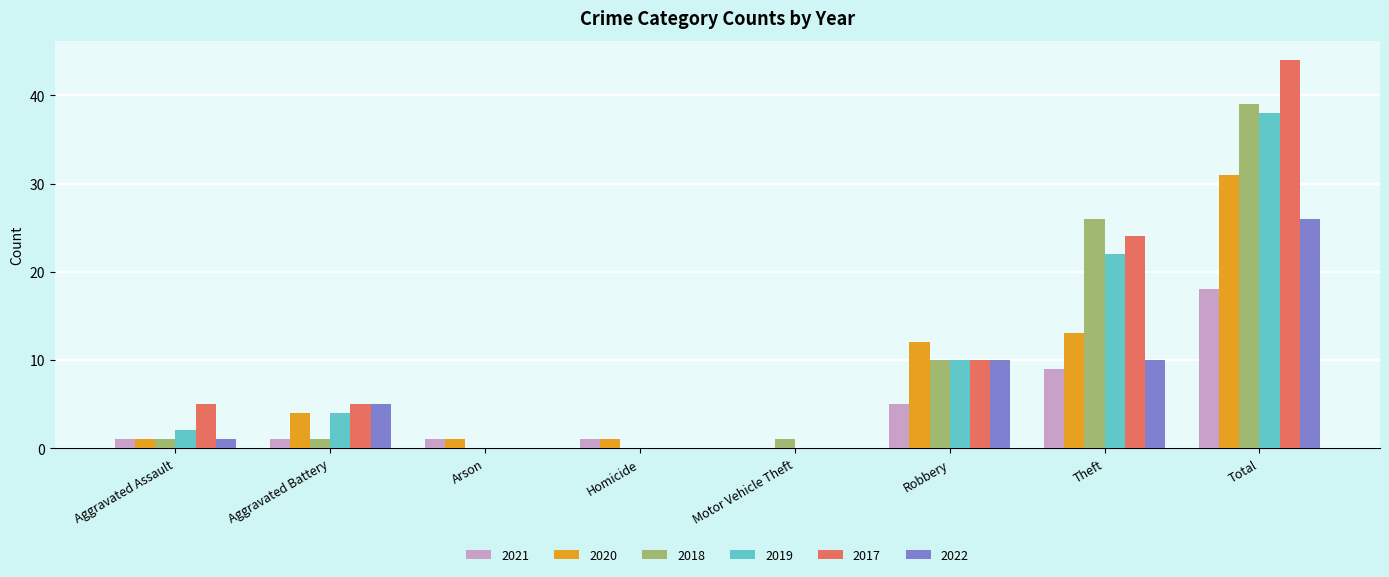

What is the sum of all 2022 values?

52